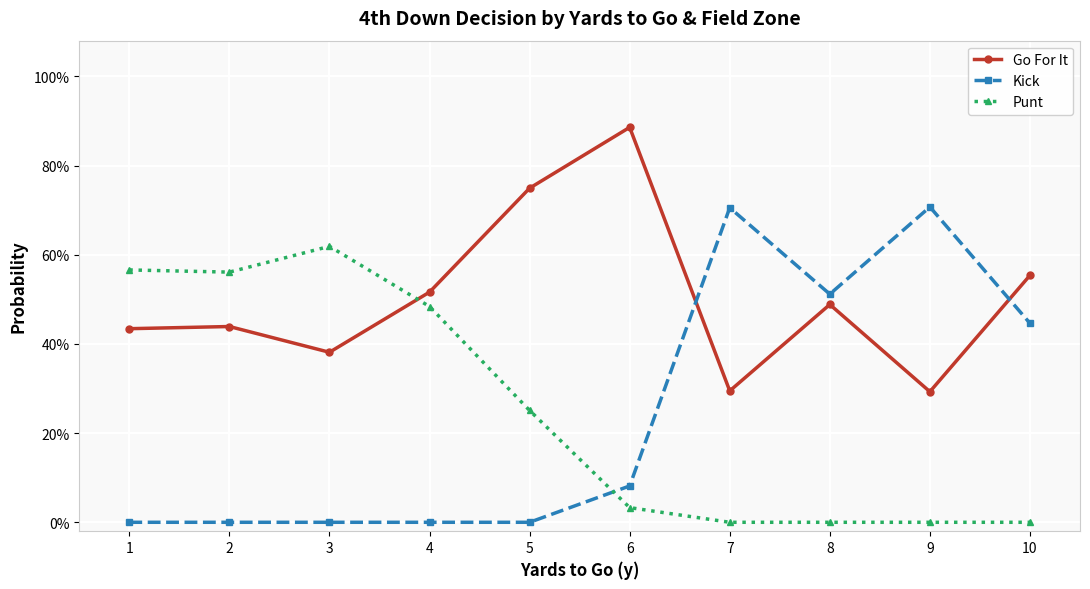

What is the highest value of the Go For It series?

0.9